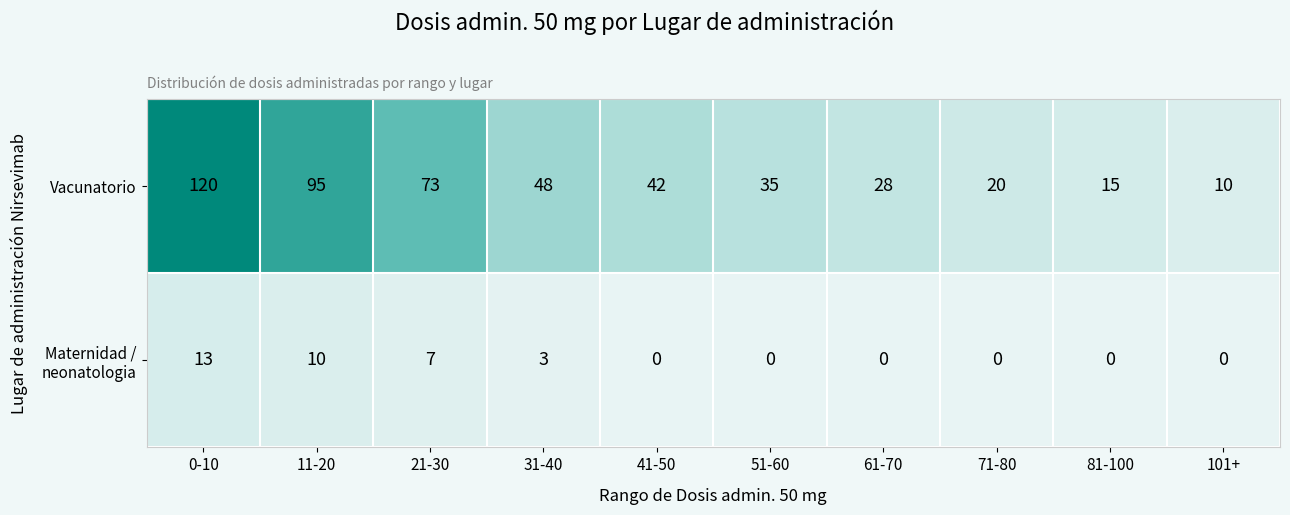

Which series has the largest total across all categories?

Vacunatorio